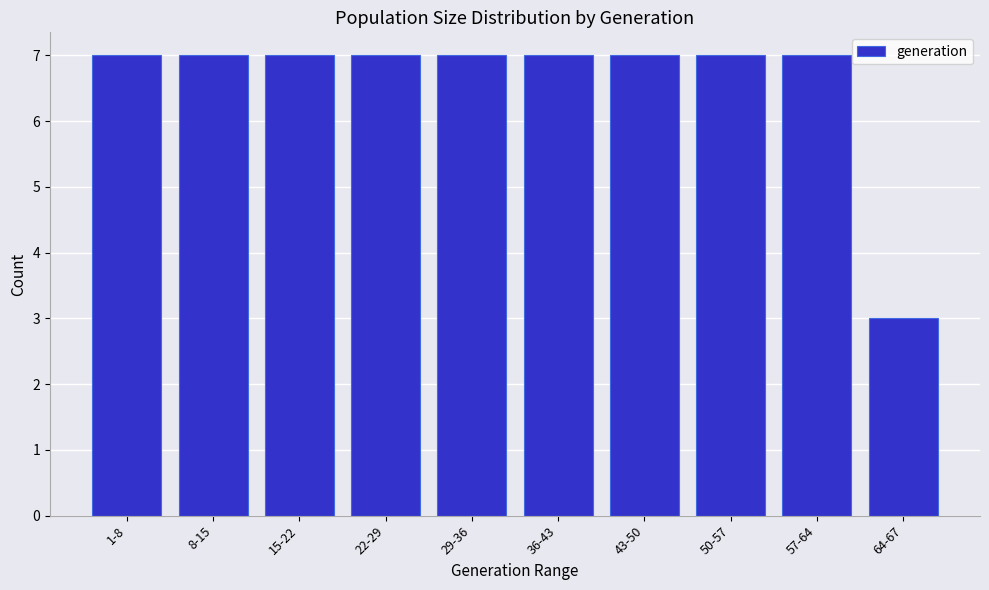

Reading left to right, extract all data points from this chart.

7	7	7	7	7	7	7	7	7	3